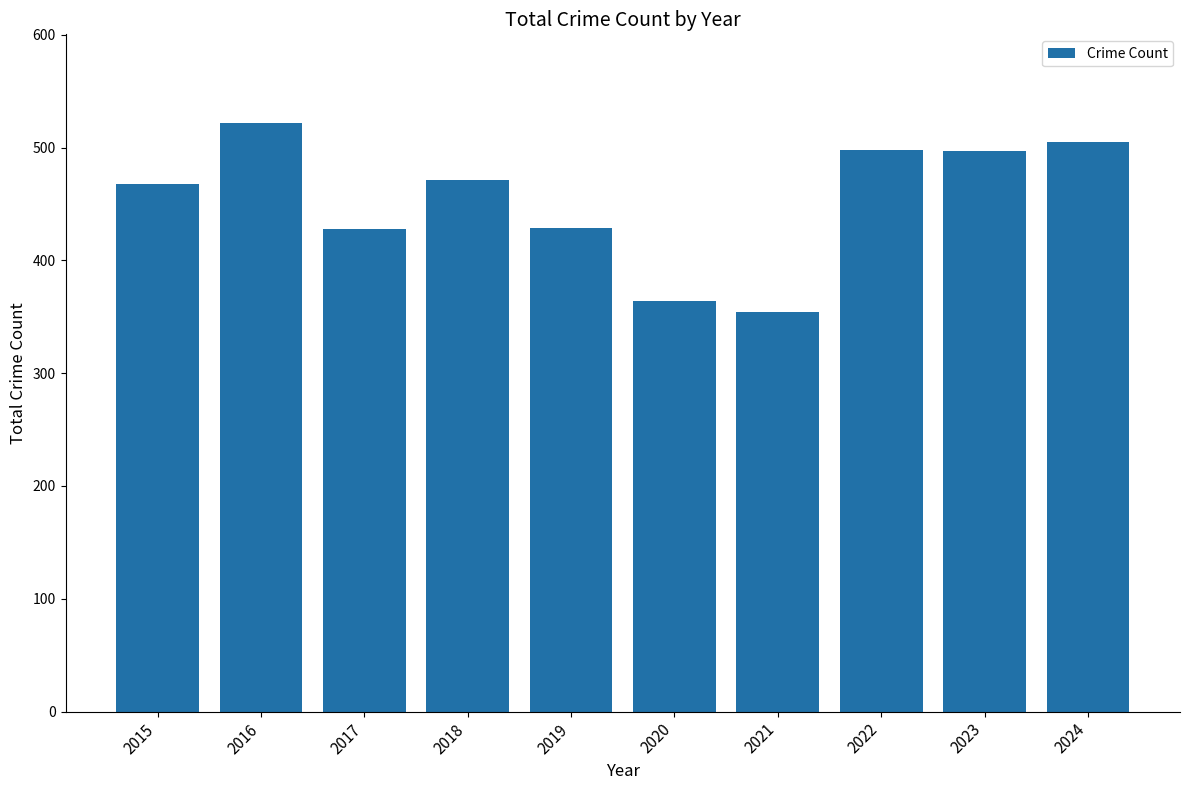

What is the smallest value displayed?

354